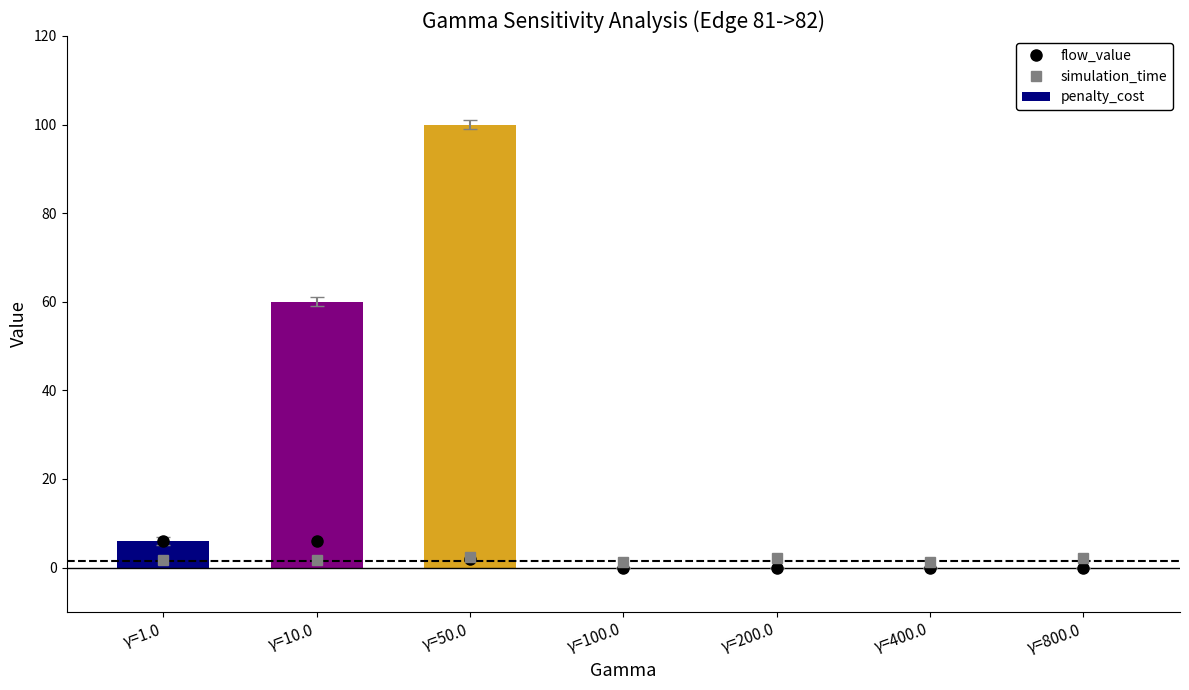

How many distinct data groups are displayed?

3